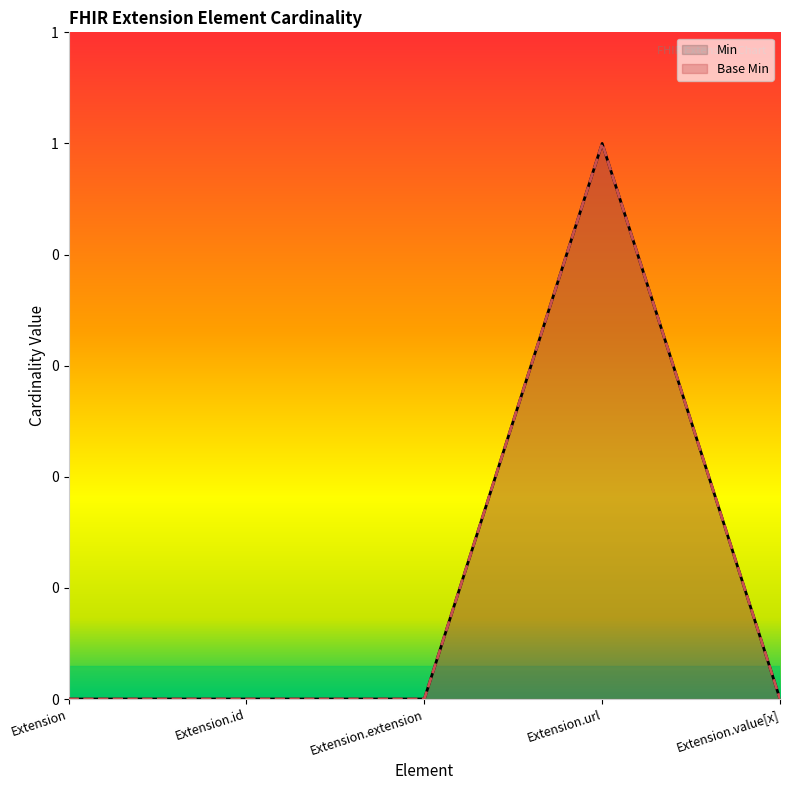

Between Extension.id and Extension.value[x], which series saw the biggest shift?

Min